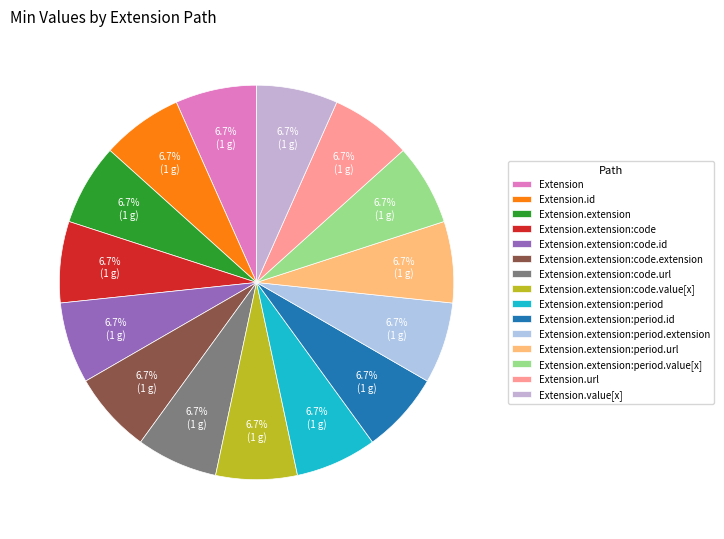

Which has a higher value, Extension.id or Extension.extension:code.extension?

Extension.id